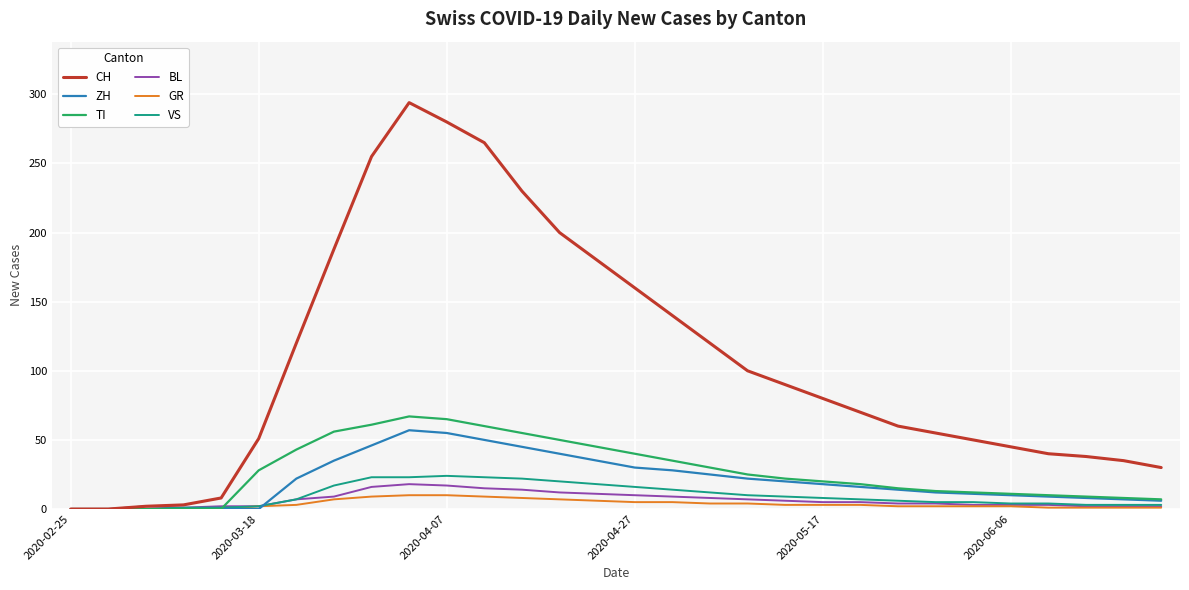

Which series has the widest spread of values?

CH